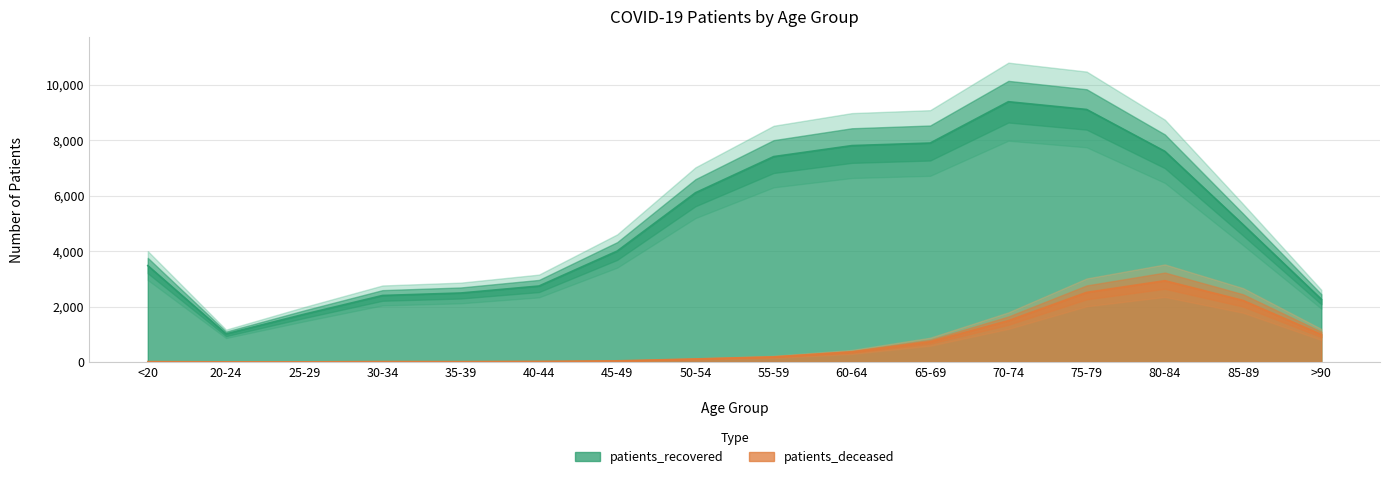

Where is the first local minimum for patients_recovered?

20-24